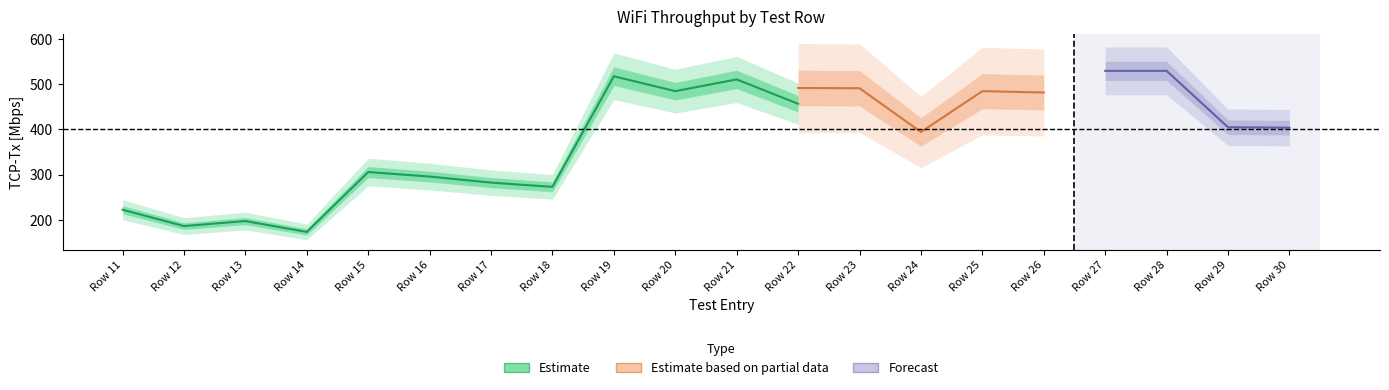

Which series ends up on top after the final intersection of Estimate based on partial data and Forecast?

Estimate based on partial data